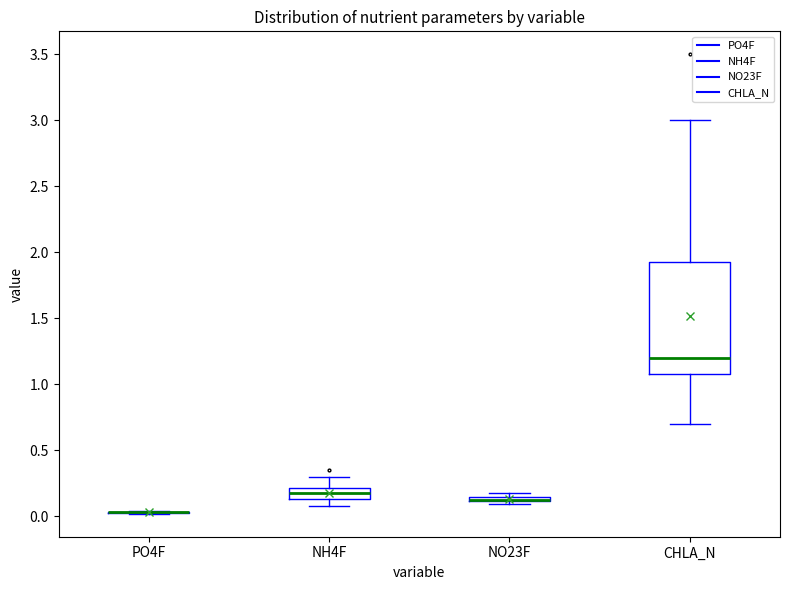

Where is the upper edge of the box for NH4F on the y-axis? The values are not printed on the chart, so give them approximately, as read against the axis.

0.20